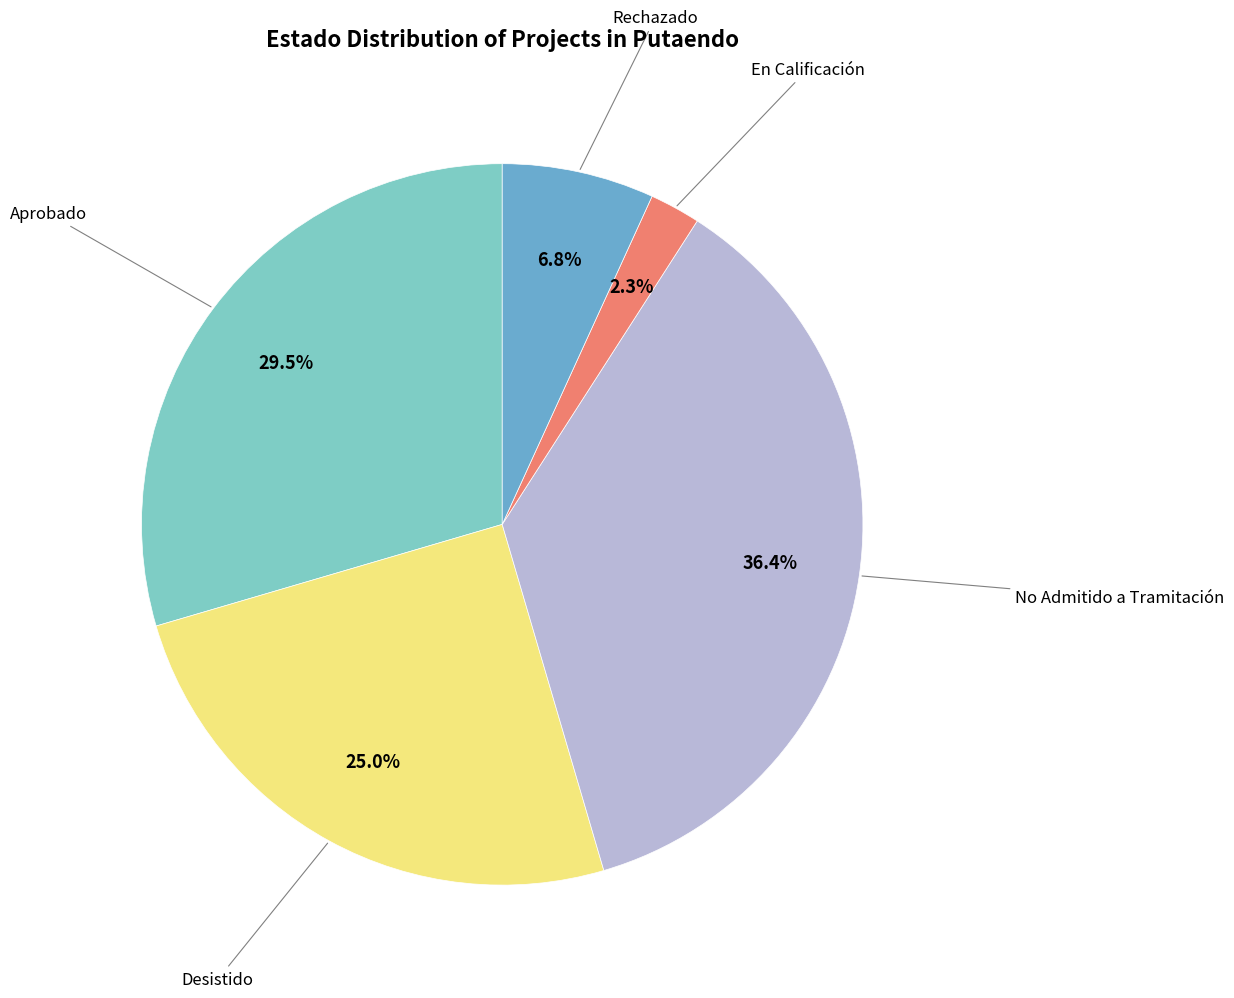

Does any single category account for the majority?

No